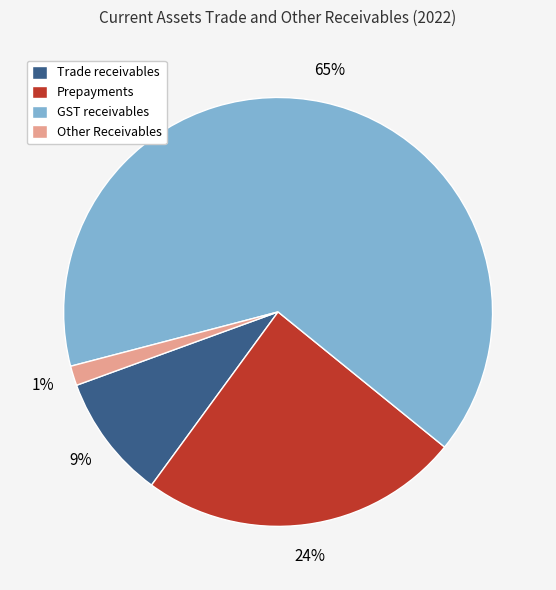

Approximately how many times larger is the value at GST receivables compared to Prepayments?

2.7